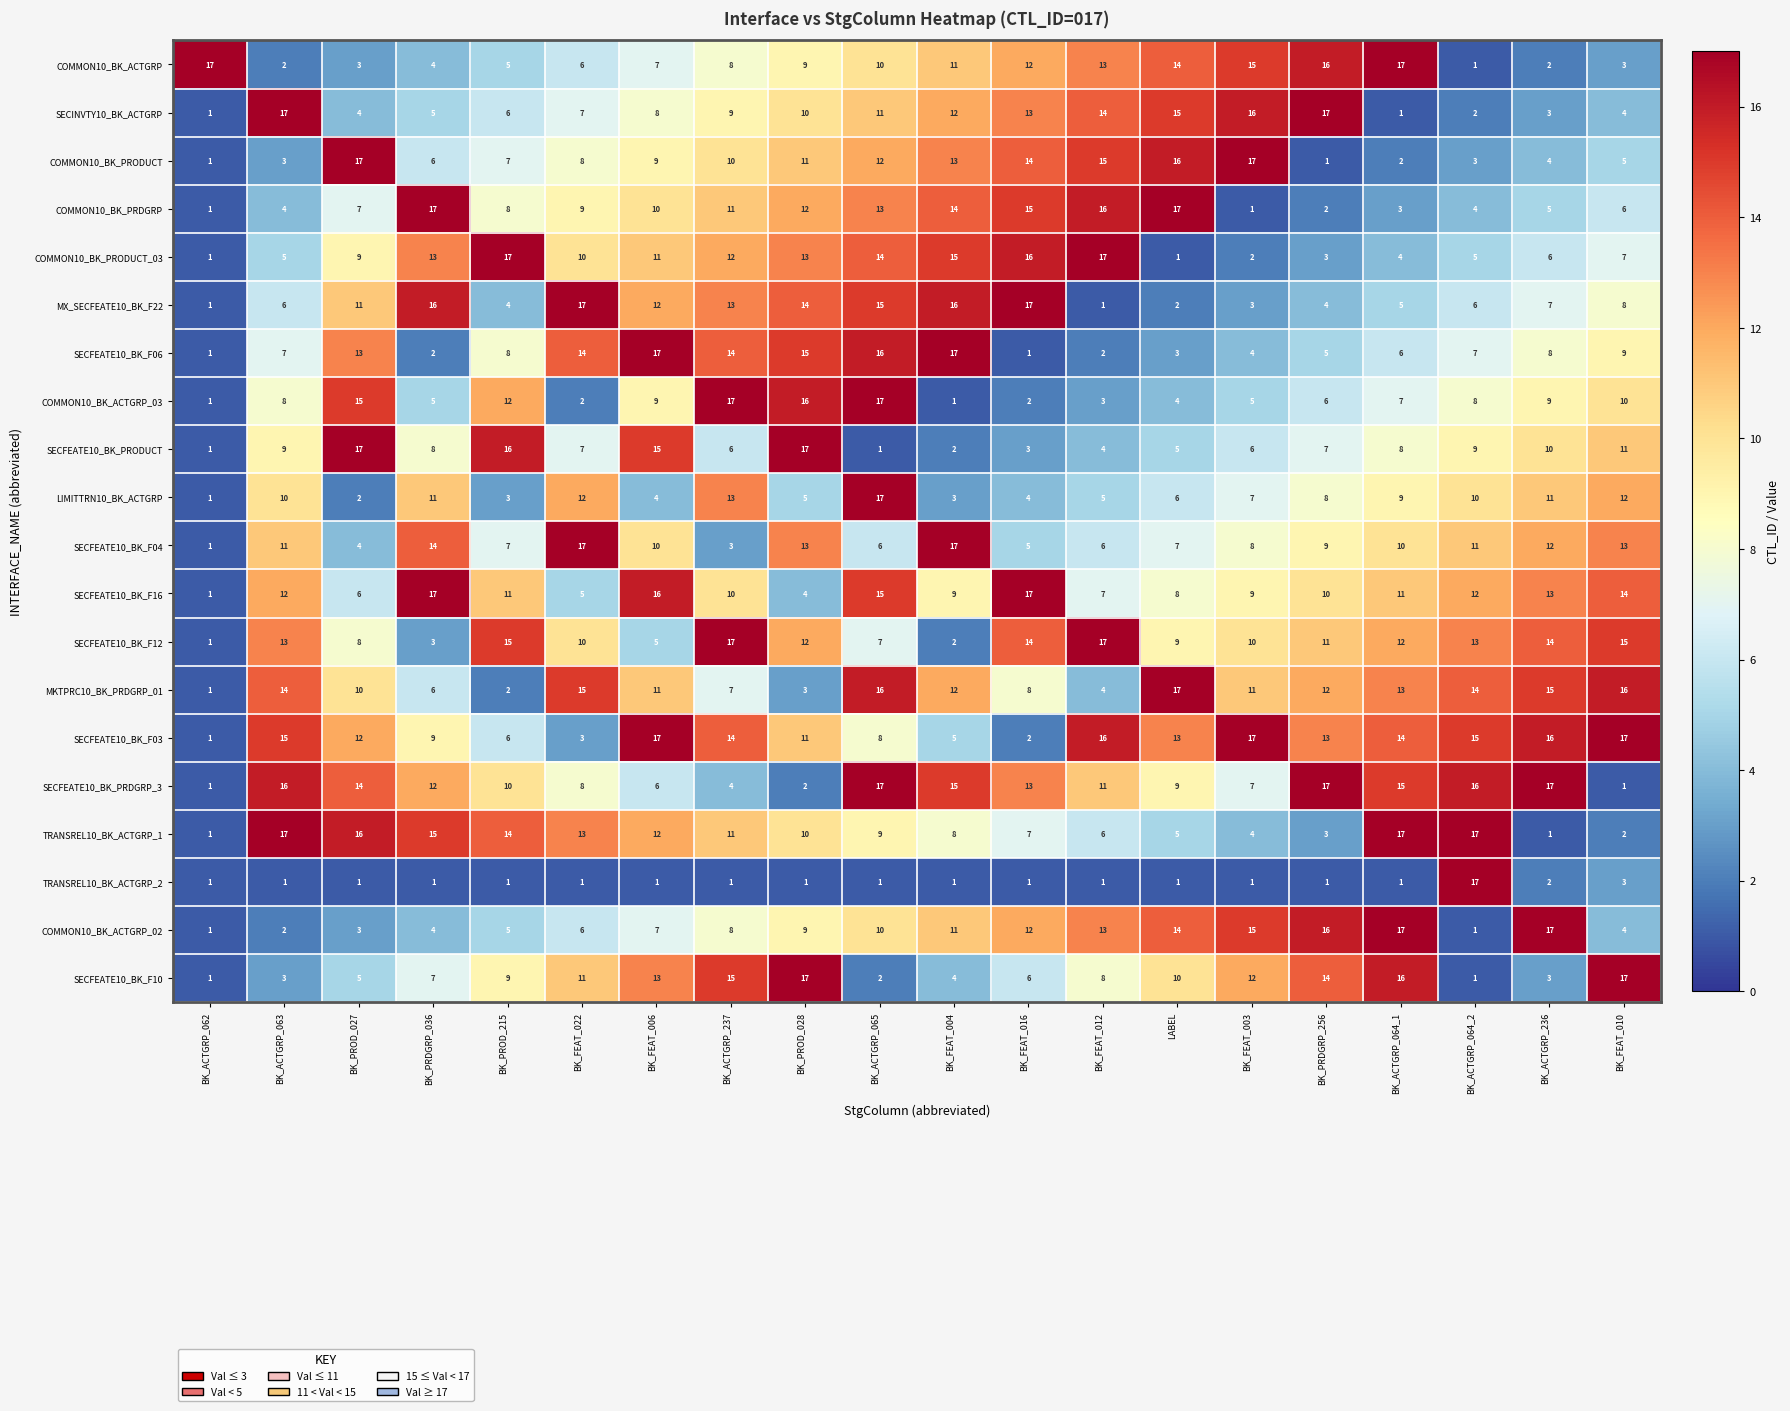

True or false: COMMON10_BK_PRODUCT has a value of 7 at BK_FEAT_016.

False